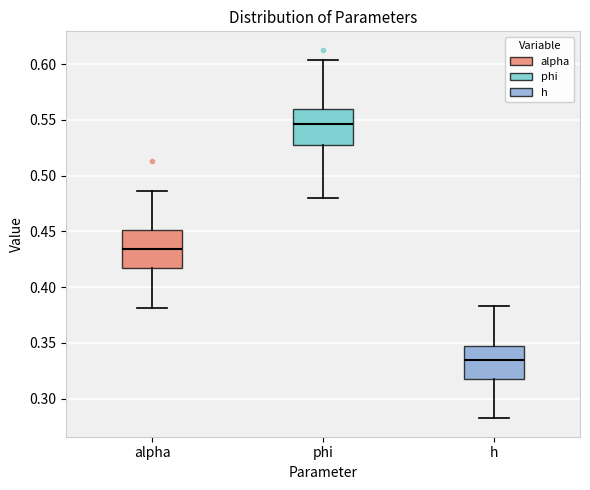

Which box has the highest median line?

phi